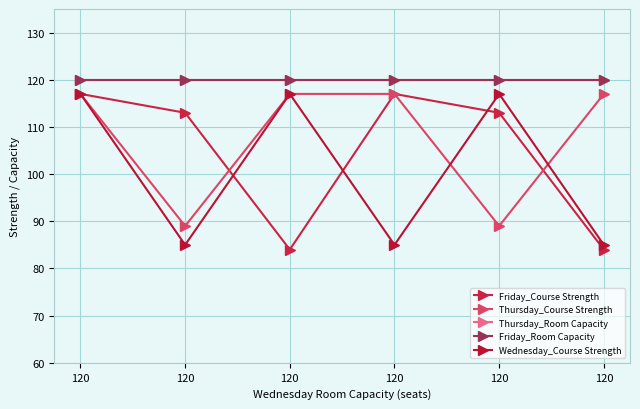

Is this an area chart (filled region under the line)?

No